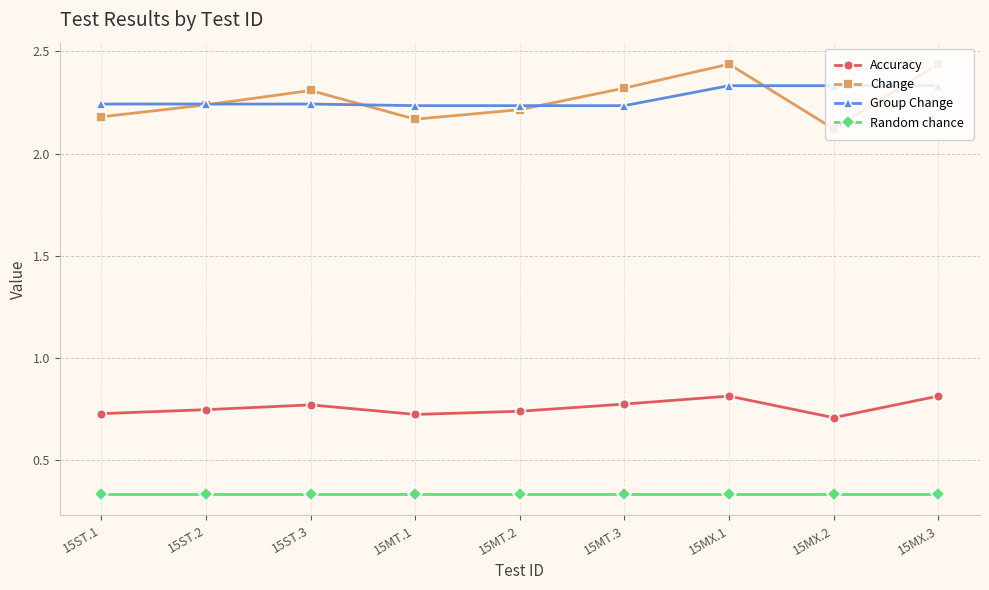

Does the chart display data point markers on the line(s)?

Yes